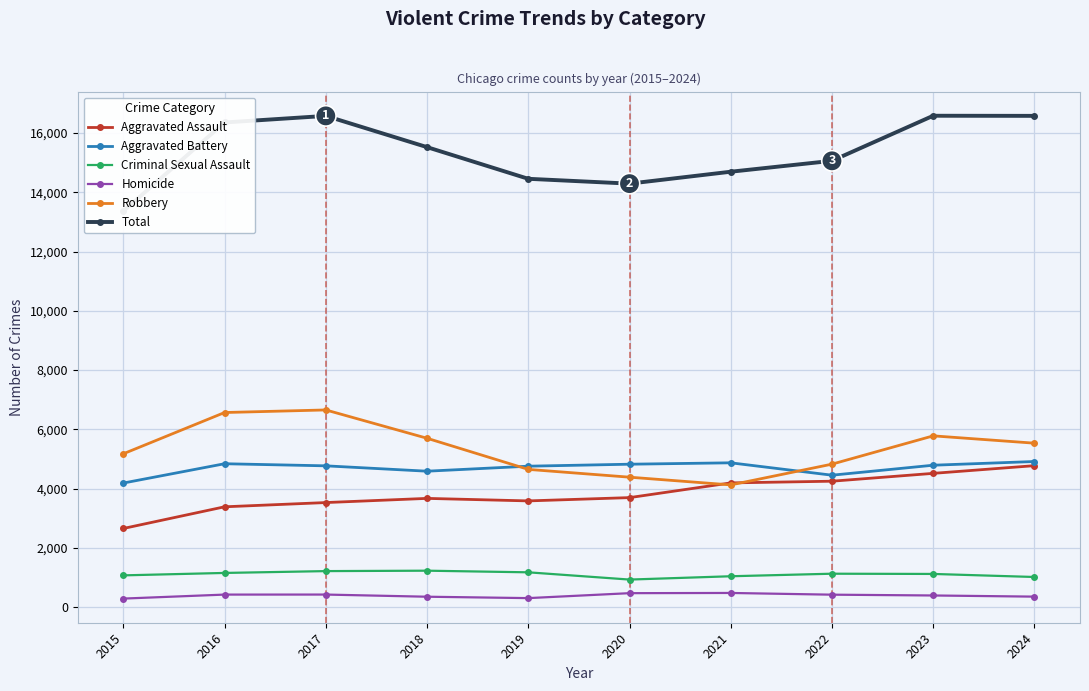

Is the value of Robbery at 2021 greater than the value of Criminal Sexual Assault at 2019?

Yes